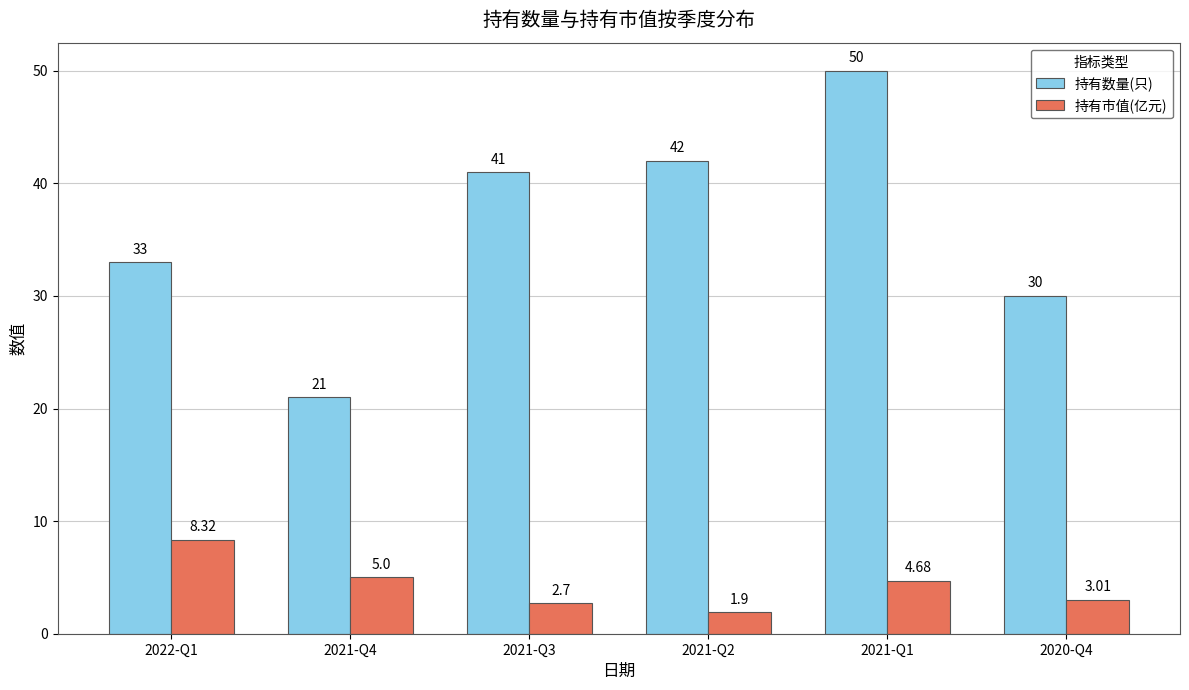

What position from the right is 2021-Q2?

3